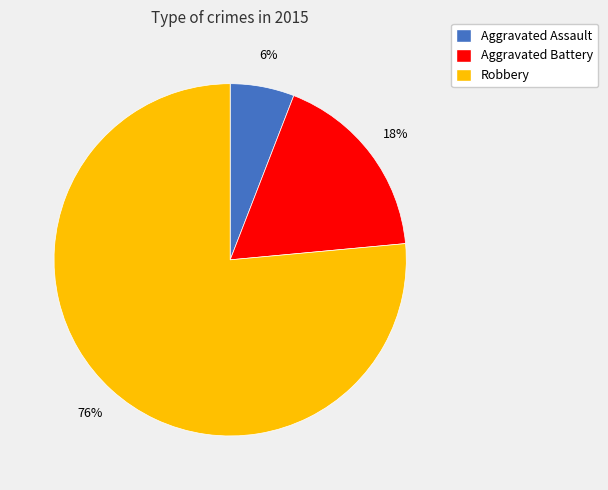

What percentage is the Robbery slice, to the nearest percent?

76%